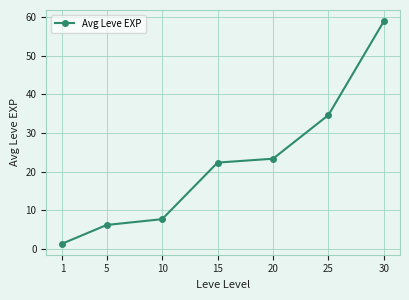

What is the maximum value shown in the chart?

59.0